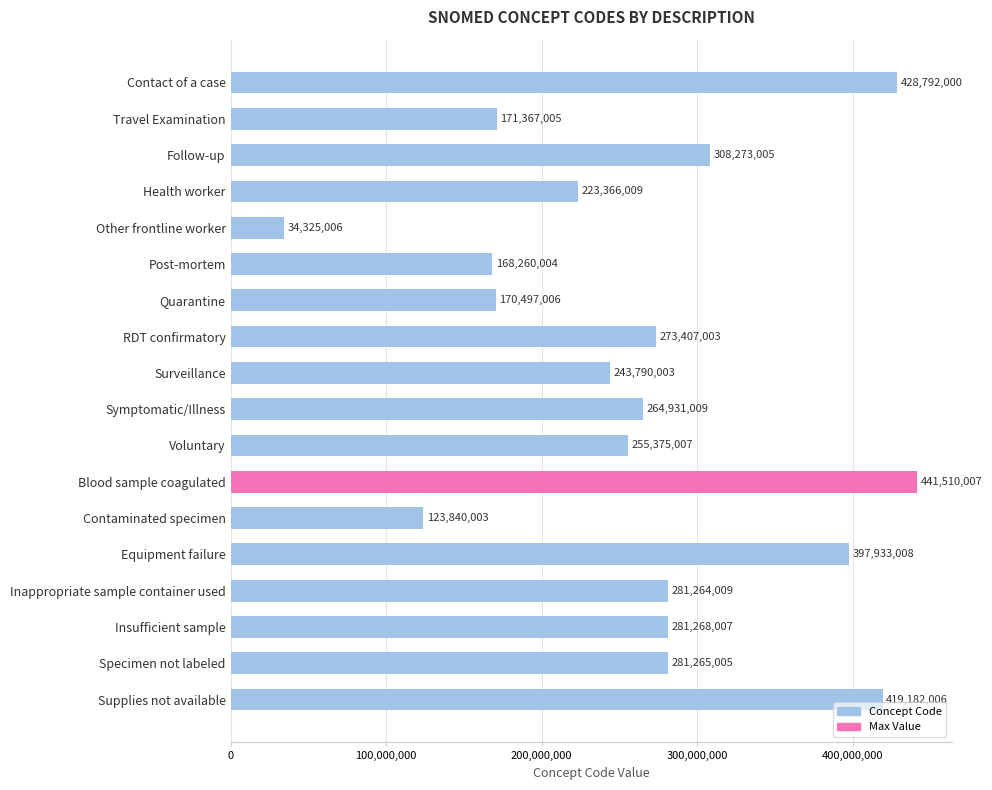

What is the minimum value shown in the chart?

34325006